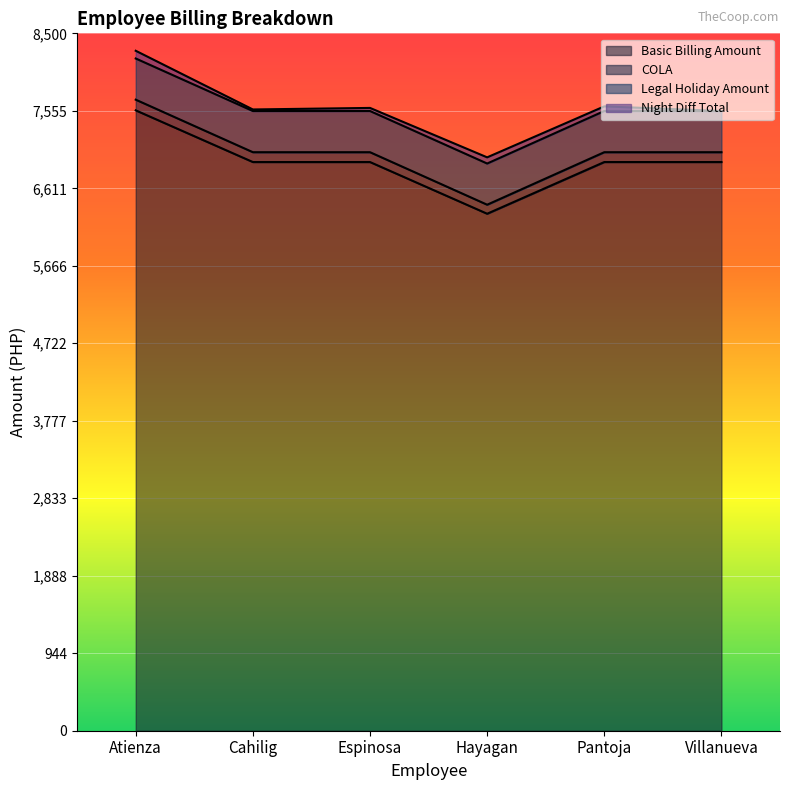

Between Atienza and Villanueva, which series saw the biggest shift?

Basic Billing Amount